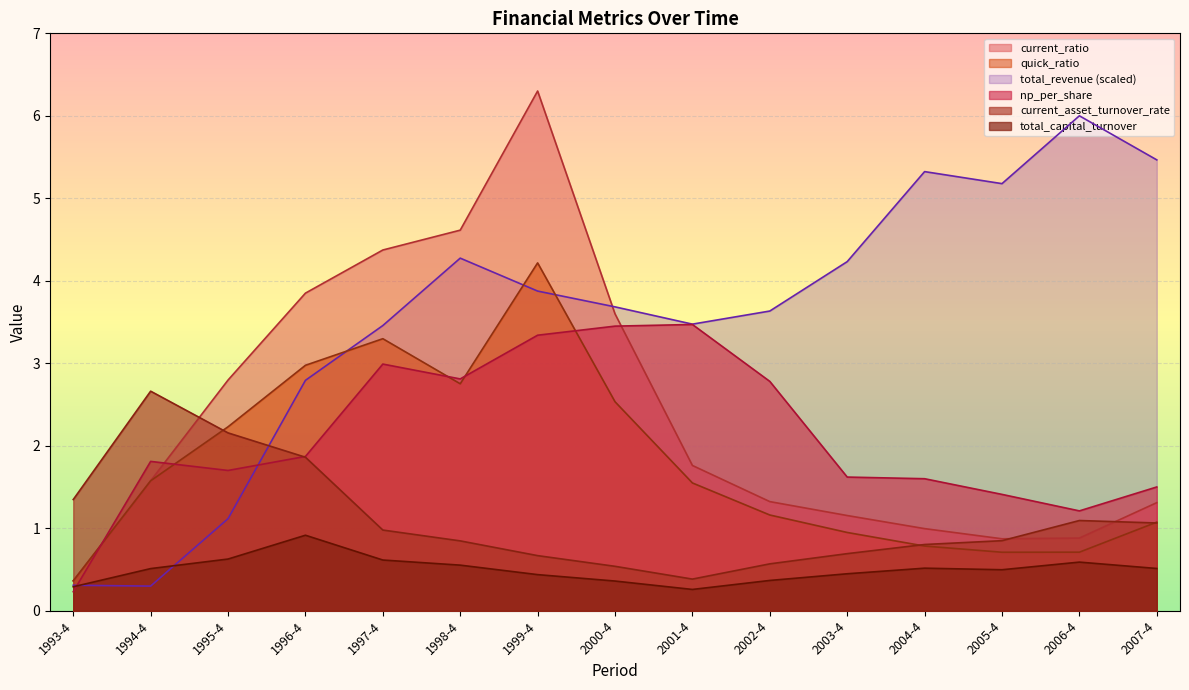

Reading left to right, list all the values displayed in this chart.

total_revenue: 0.3	0.3	1.1	2.8	3.5	4.3	3.9	3.7	3.5	3.6	4.2	5.3	5.2	6.0	5.5
np_per_share: 0.2	1.8	1.7	1.9	3.0	2.8	3.3	3.5	3.5	2.8	1.6	1.6	1.4	1.2	1.5
current_ratio: 0.4	1.6	2.8	3.9	4.4	4.6	6.3	3.6	1.8	1.3	1.2	1.0	0.9	0.9	1.3
quick_ratio: 0.4	1.6	2.2	3.0	3.3	2.8	4.2	2.5	1.5	1.2	0.9	0.8	0.7	0.7	1.1
current_asset_turnover_rate: 1.3	2.7	2.2	1.9	1.0	0.8	0.7	0.5	0.4	0.6	0.7	0.8	0.8	1.1	1.1
total_capital_turnover: 0.3	0.5	0.6	0.9	0.6	0.6	0.4	0.4	0.3	0.4	0.4	0.5	0.5	0.6	0.5